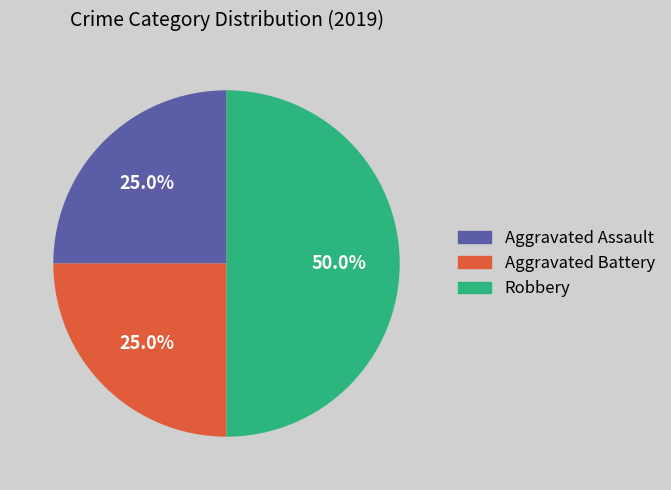

How many slices are in this pie chart?

3